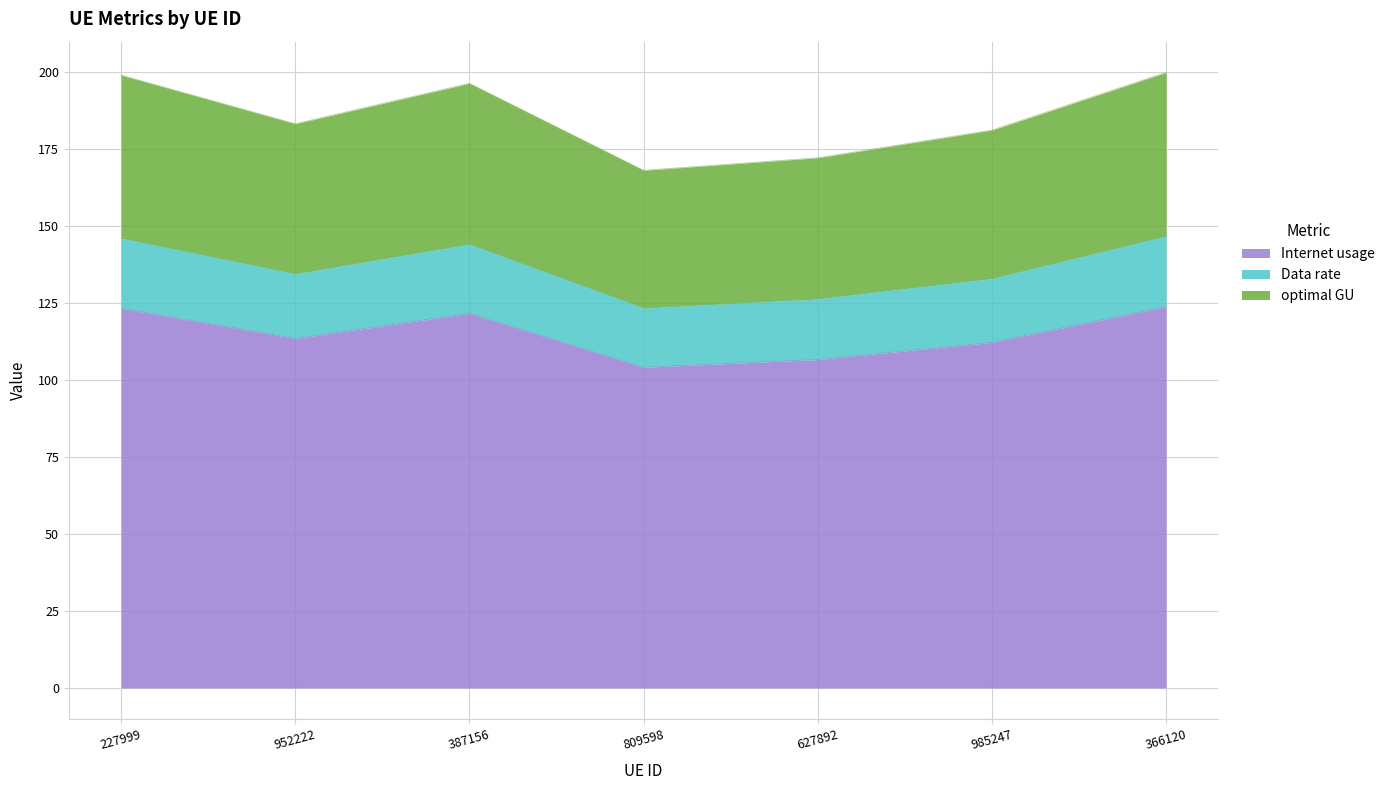

At how many categories does at least one series exceed 182?

4